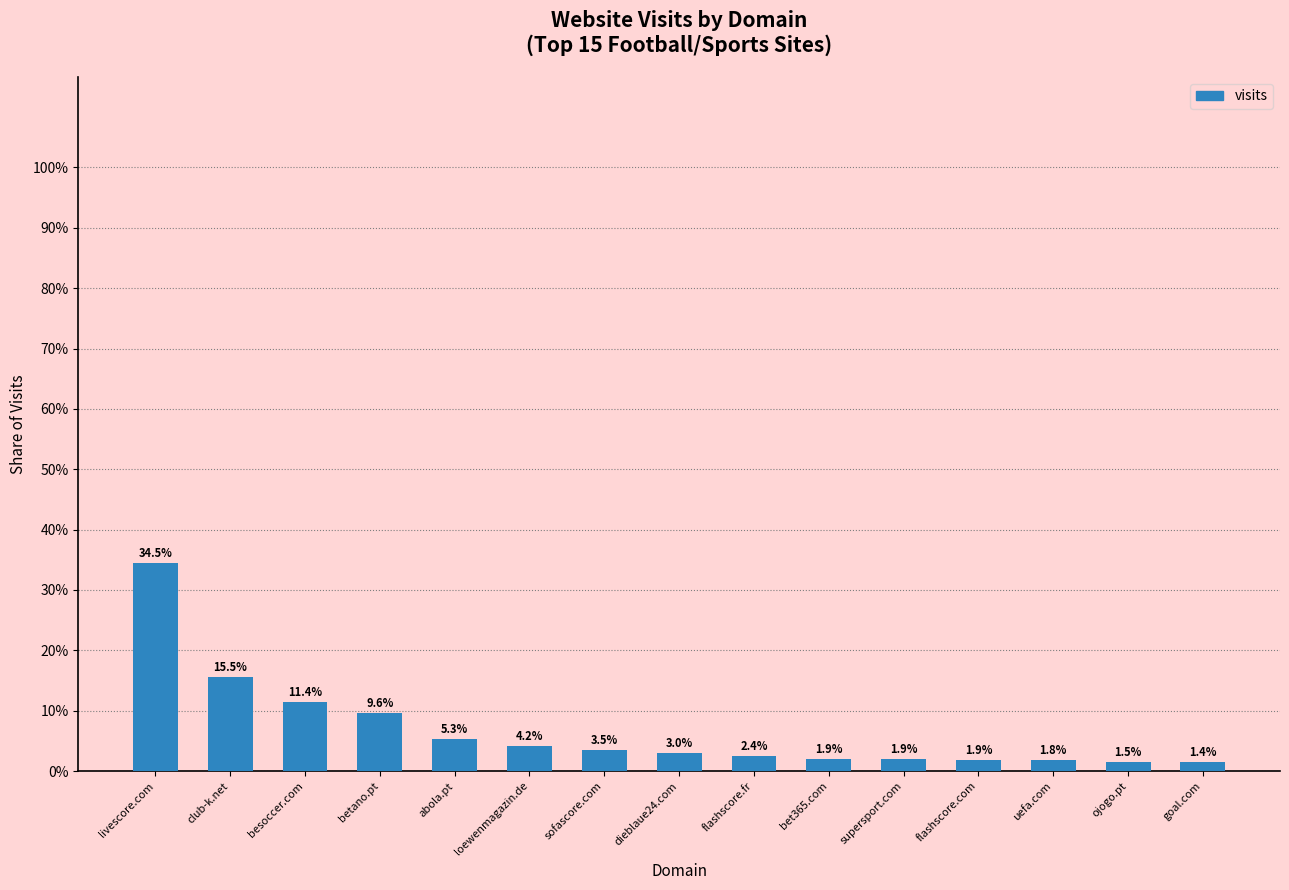

Which has a higher value, sofascore.com or betano.pt?

betano.pt